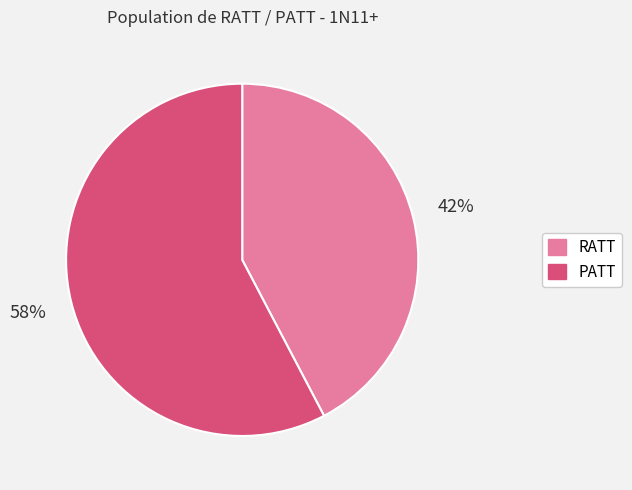

Which category has the smallest portion of the pie?

RATT